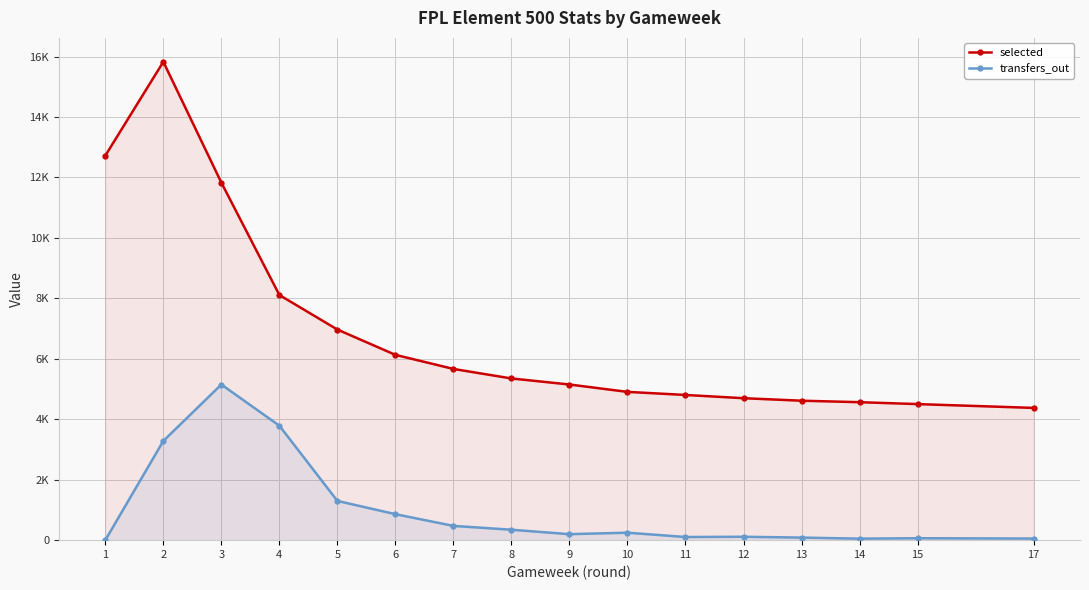

What value does the selected series have at 2?

15827